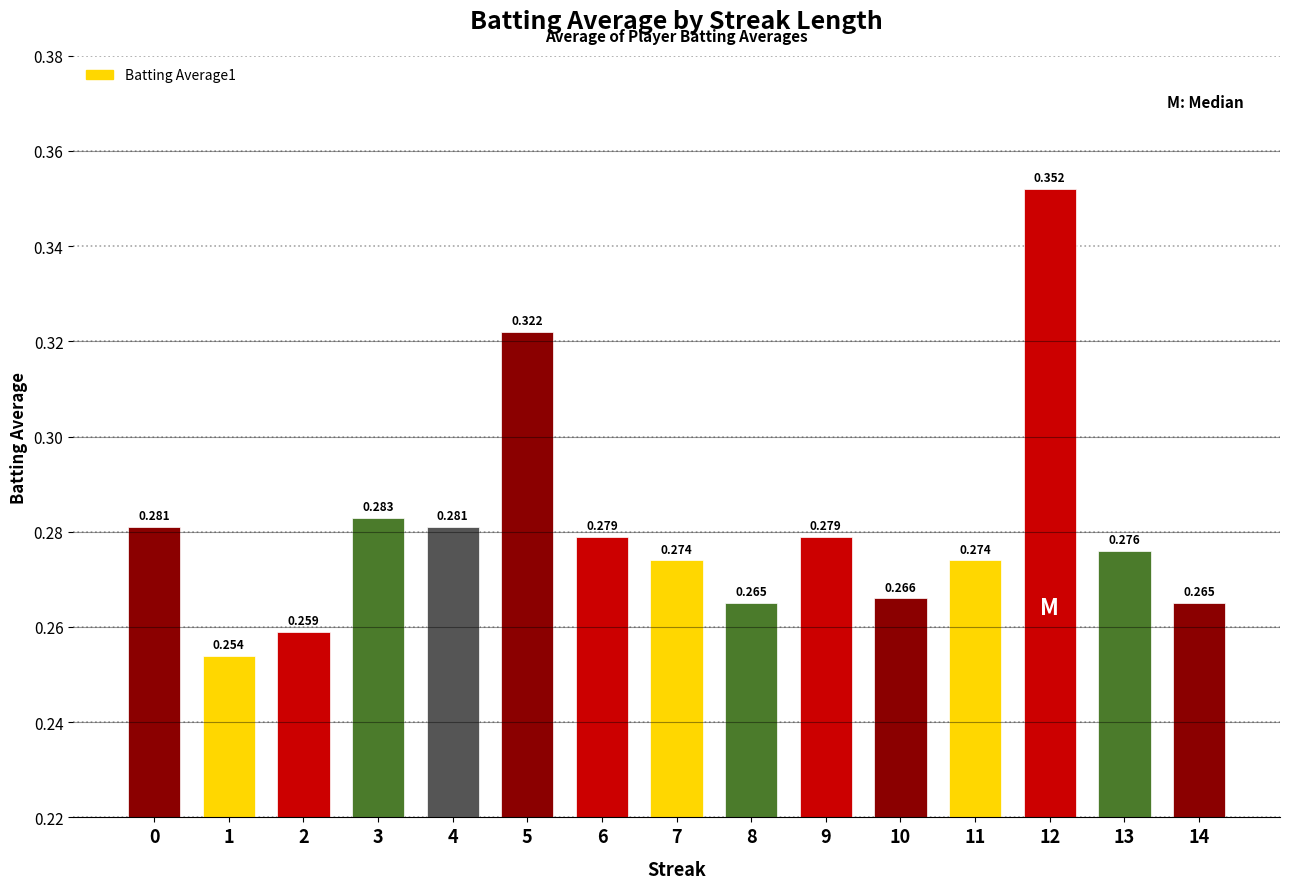

What is the difference between the maximum and minimum values?

0.1